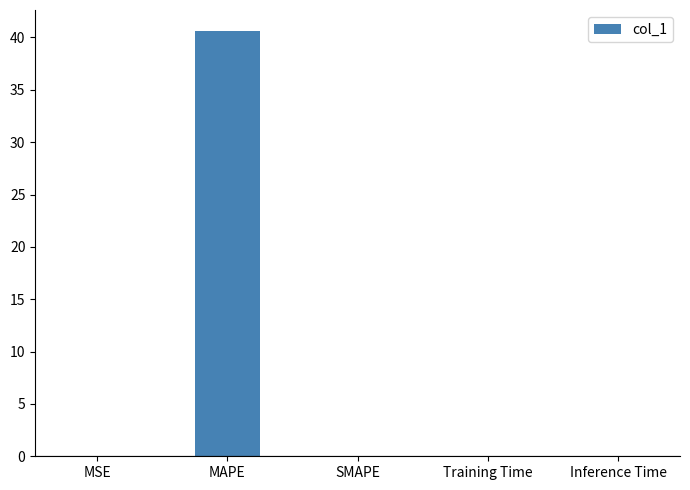

The chart shows a value of 0.0 at MSE. True or false?

True